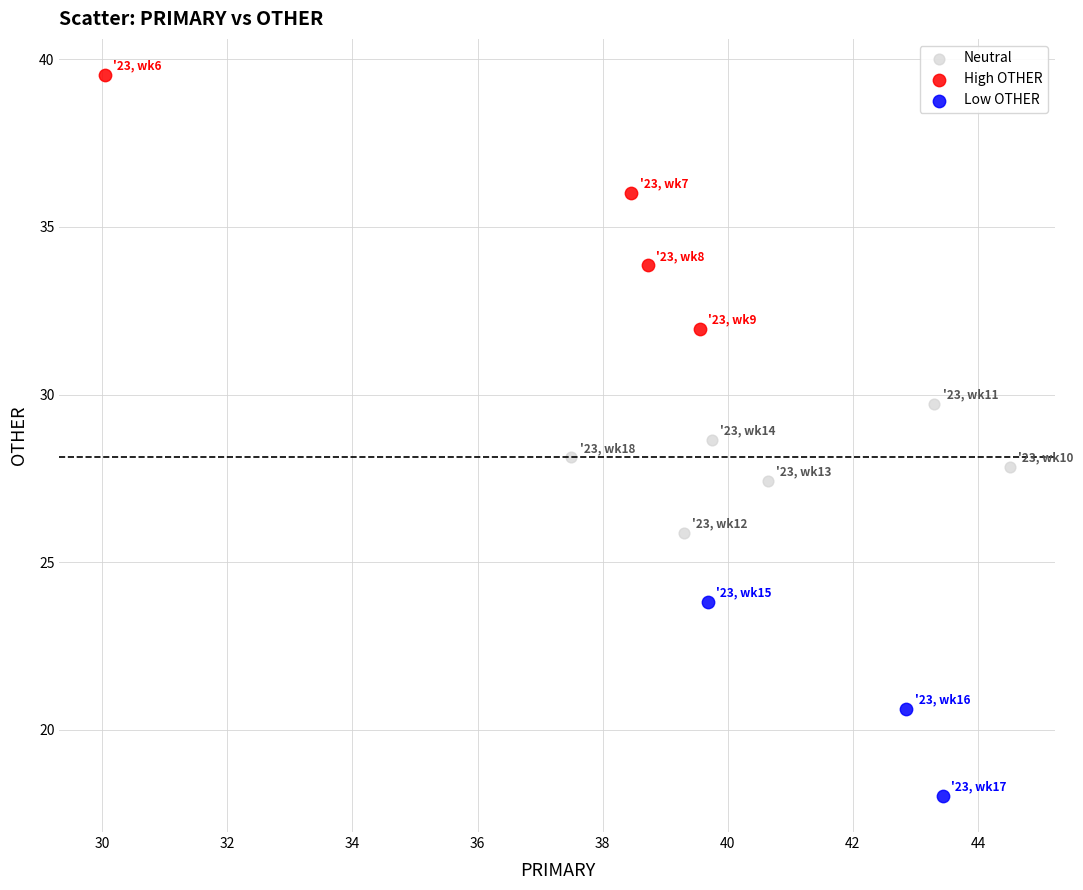

Which series contains the highest Y value?

High OTHER